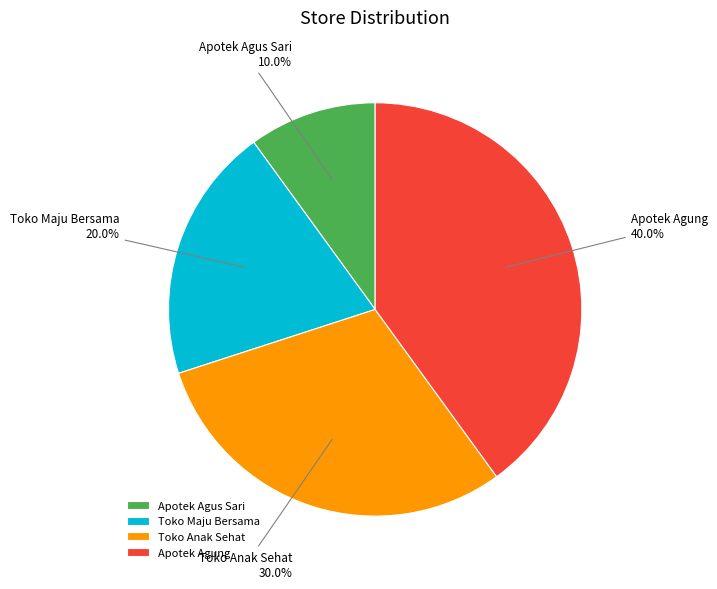

How many slices are in this pie chart?

4